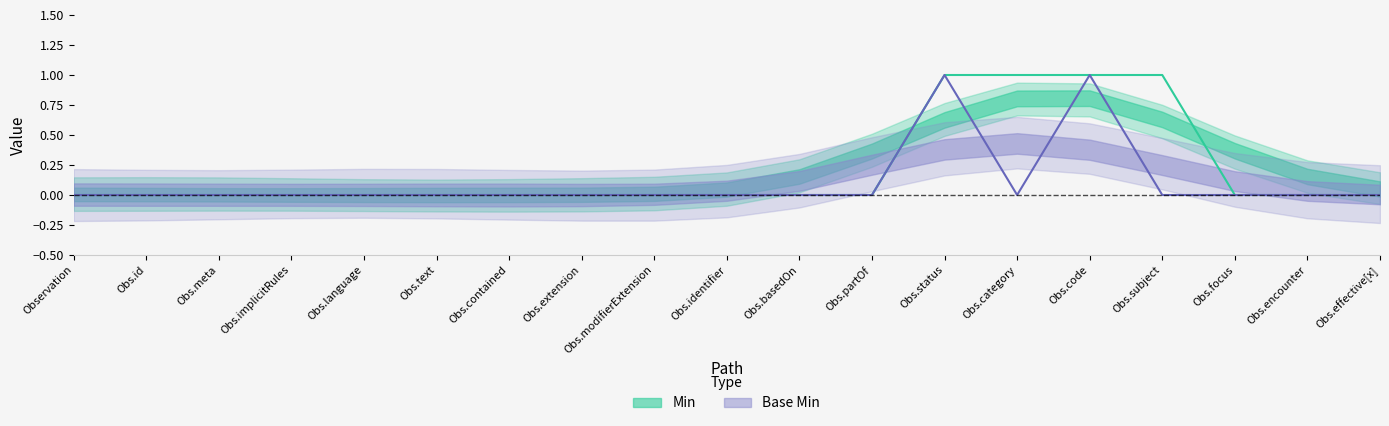

Which series has the largest range (max minus min)?

Min